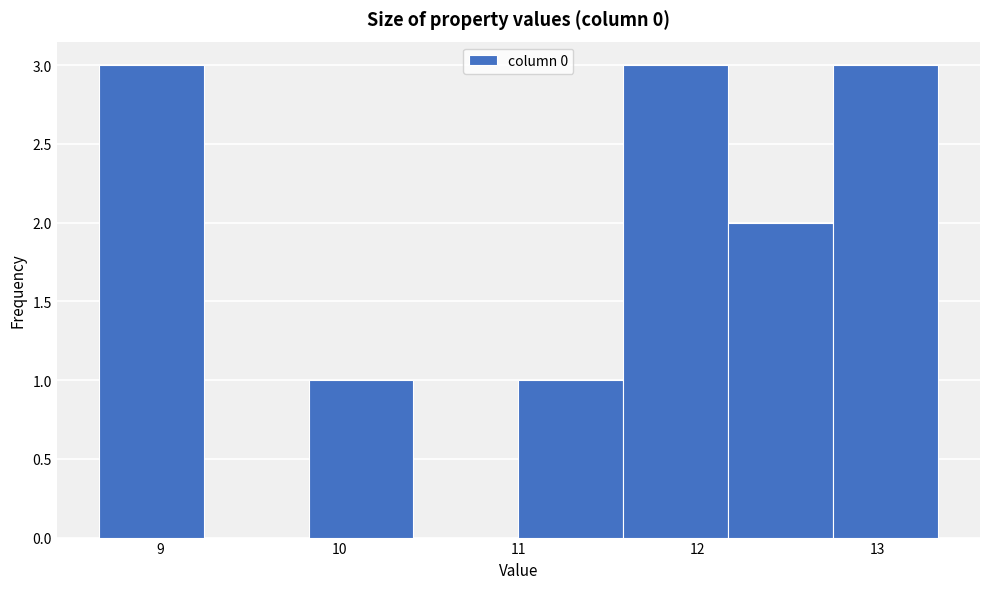

Reading left to right, list every bar in this chart as the range it spans on the x-axis followed by its height. Neither the bar edges nor the heights are printed on the chart, so give them approximately, as read against the axes.

8.7 to 9.2: 3
9.2 to 9.8: 0
9.8 to 10.4: 1
10.4 to 11.0: 0
11.0 to 11.6: 1
11.6 to 12.2: 3
12.2 to 12.8: 2
12.8 to 13.3: 3